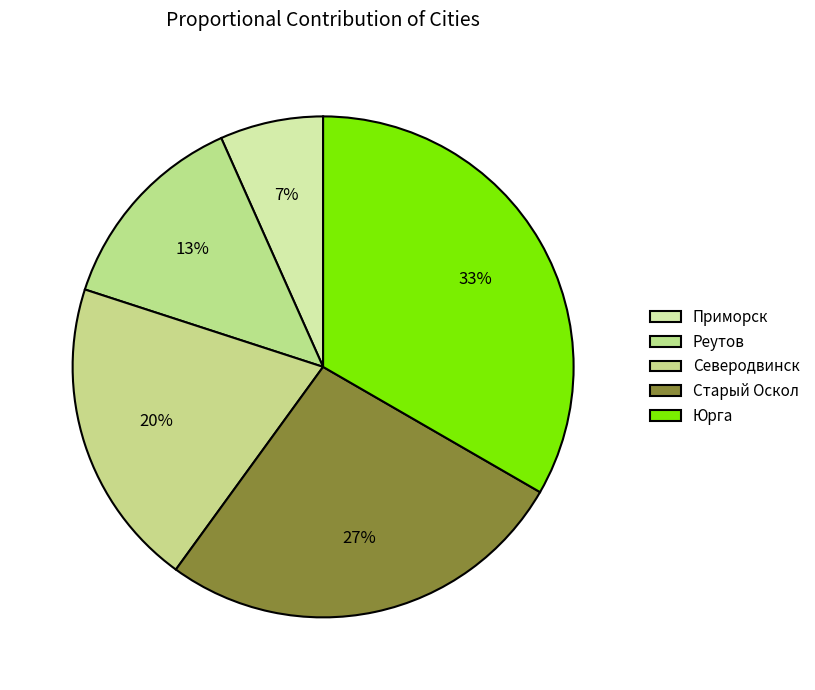

How many slices are in this pie chart?

5